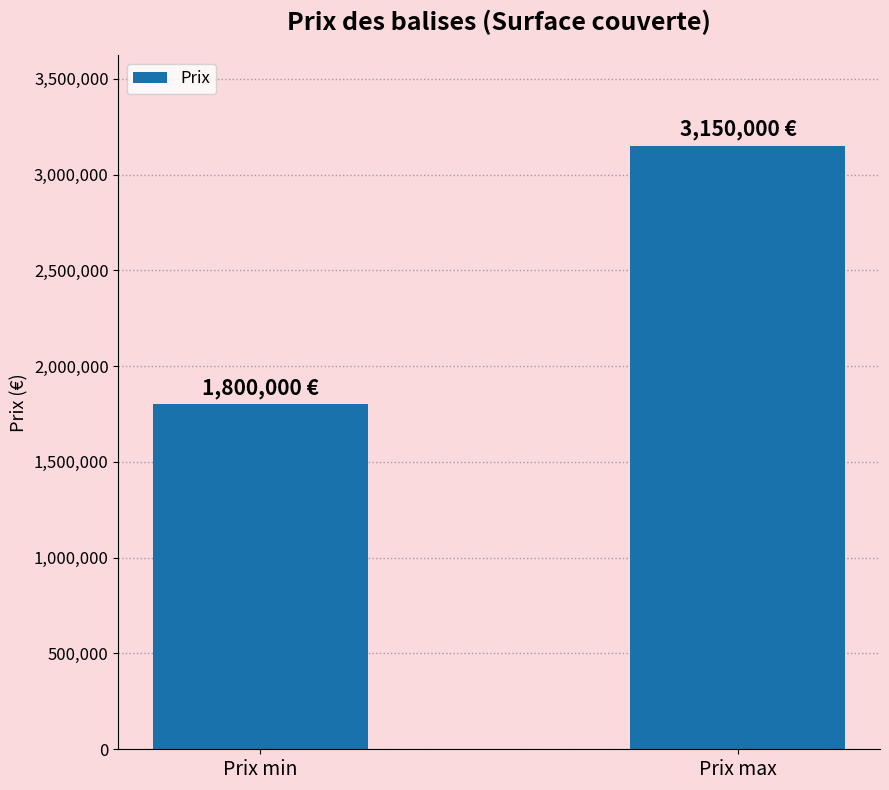

Between Prix min and Prix max, which is larger?

Prix max